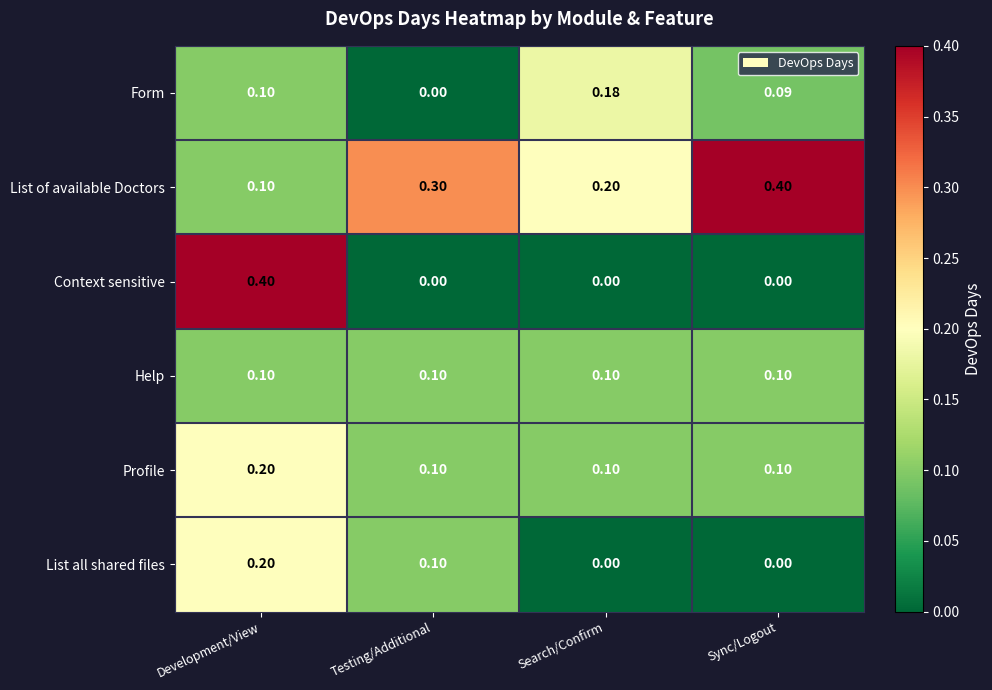

At which category is the sum across all series the highest?

Development/View